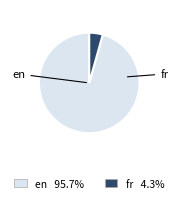

What is the smallest slice in the pie chart?

fr